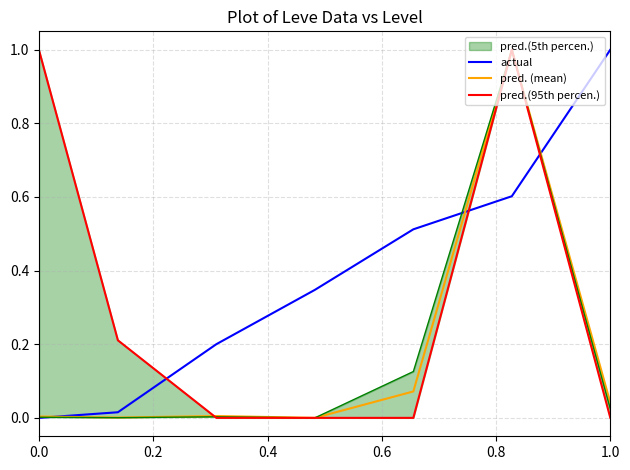

At which label does actual reach its peak?

1.0